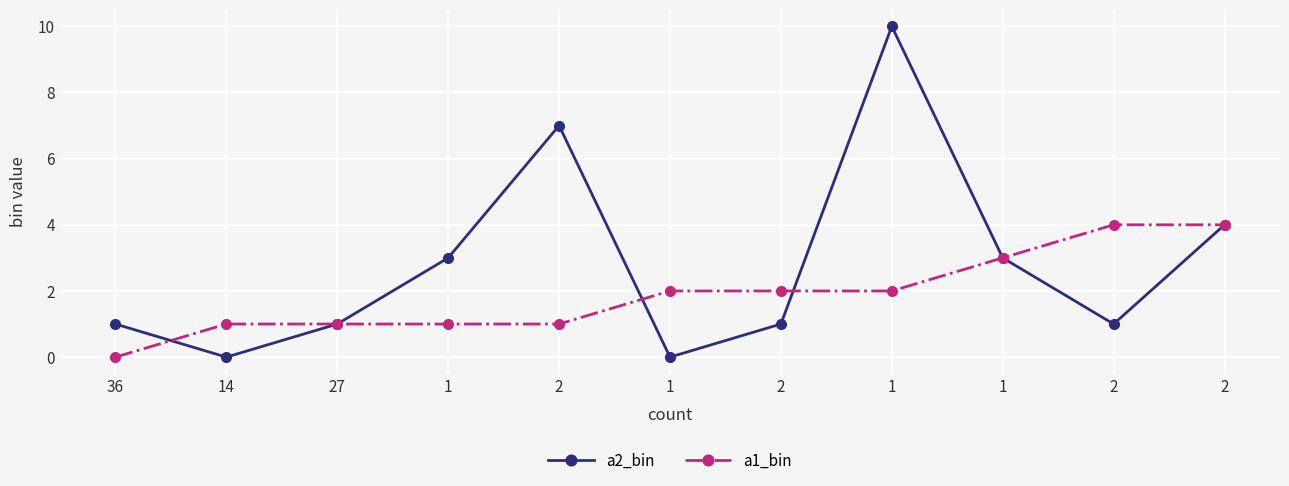

At which category is the sum across all series the highest?

1